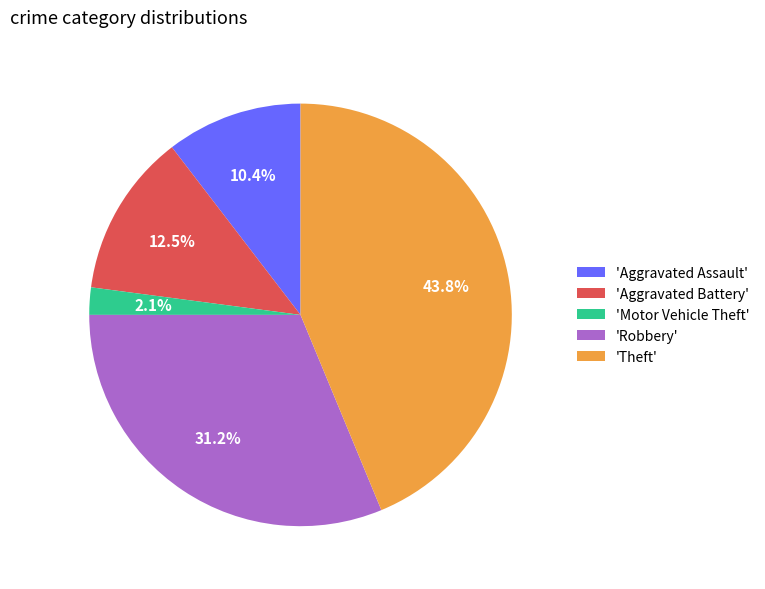

Count the number of slices in the pie.

5